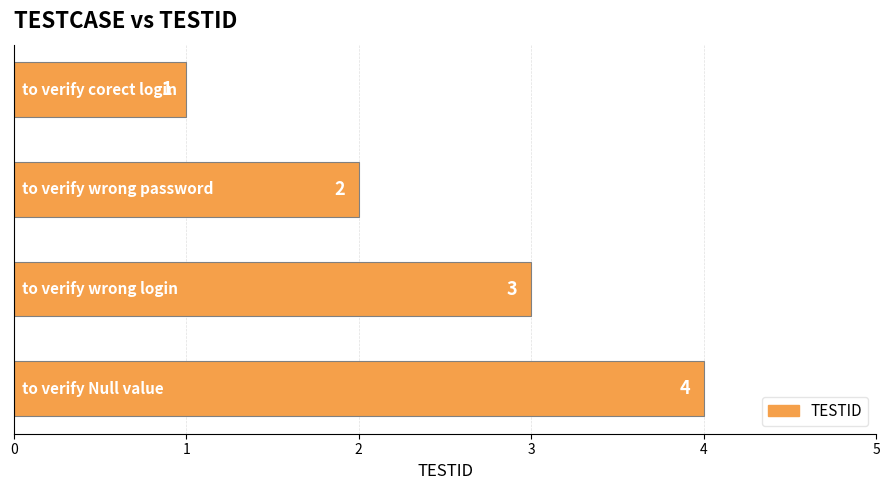

What is the maximum value shown in the chart?

4